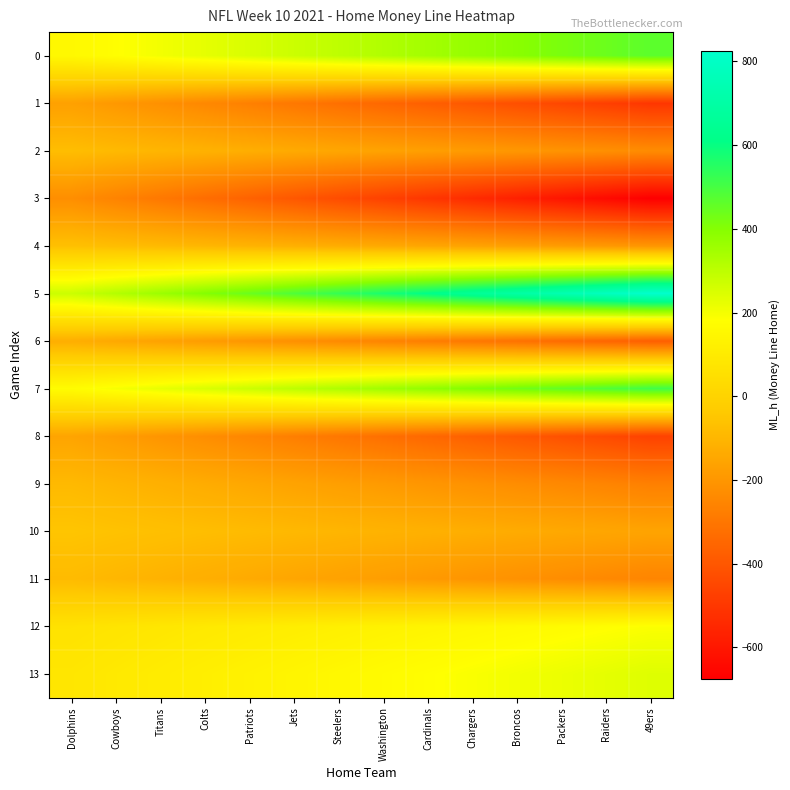

Which label corresponds to the largest value in the chart?

49ers